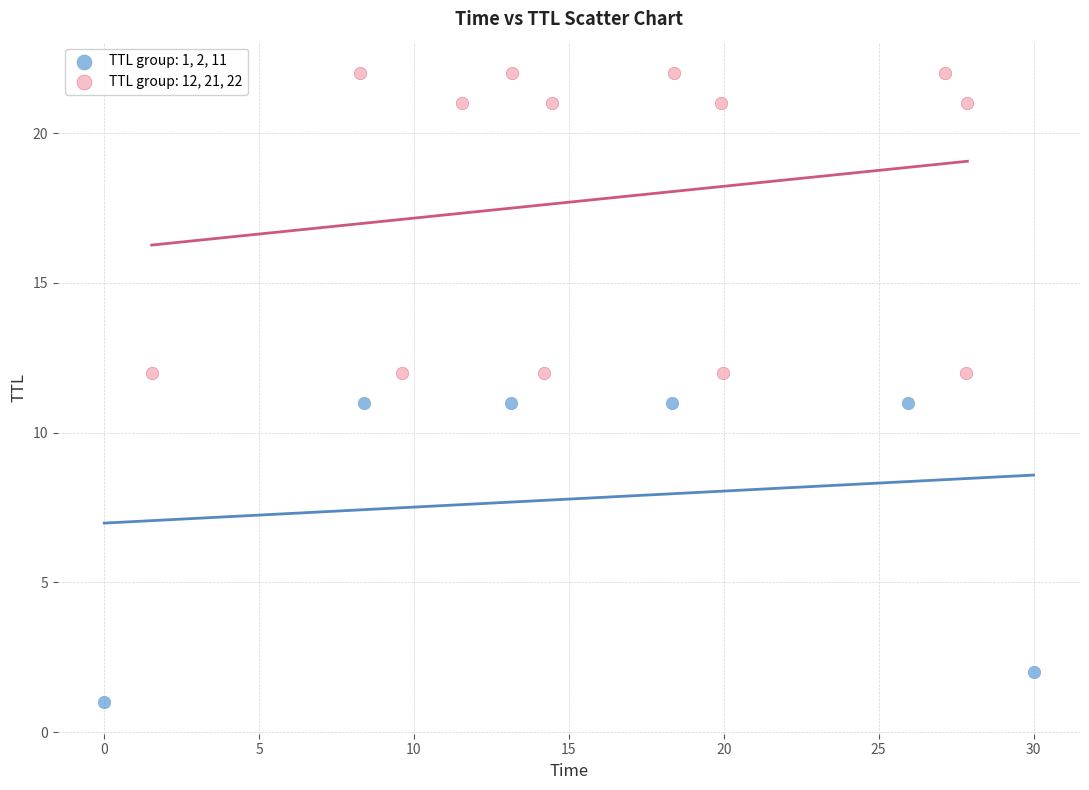

Which series reaches the minimum Y coordinate?

TTL group: 1, 2, 11